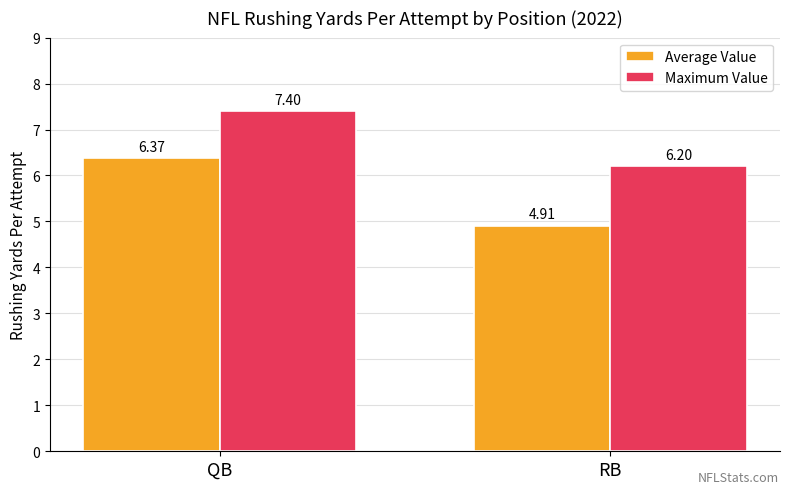

What is the label of the 1st bar from the right?

RB